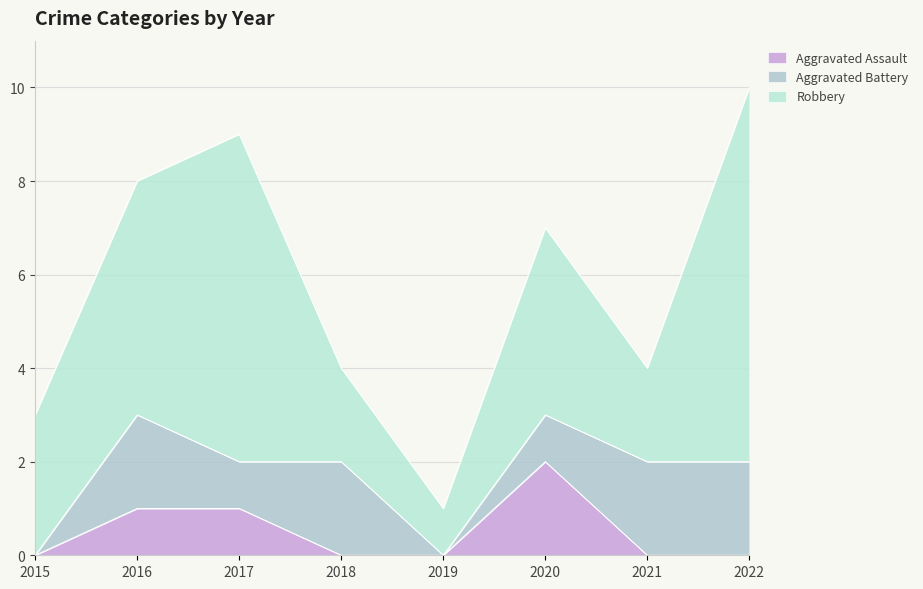

Which has a higher value, 2020 or 2018?

2020